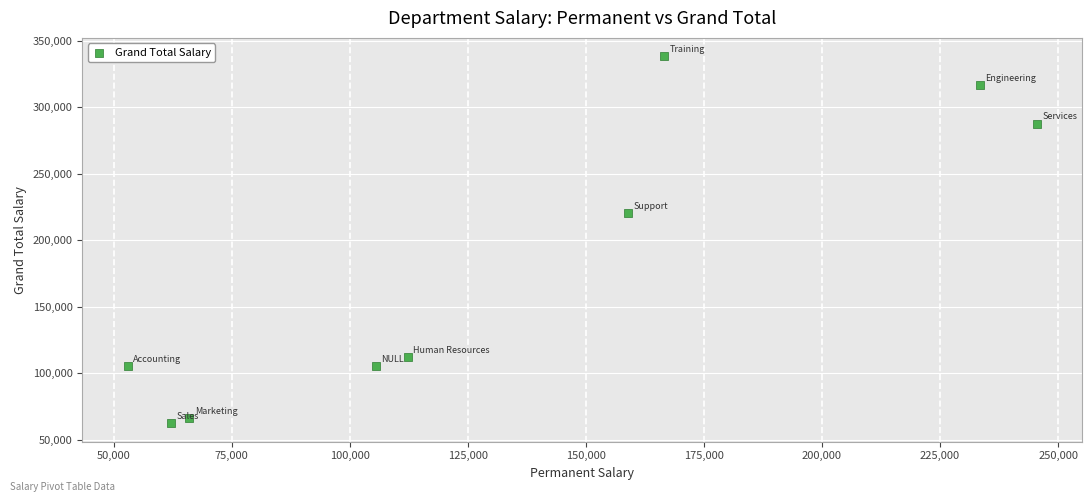

What is the average X value?

133694.4